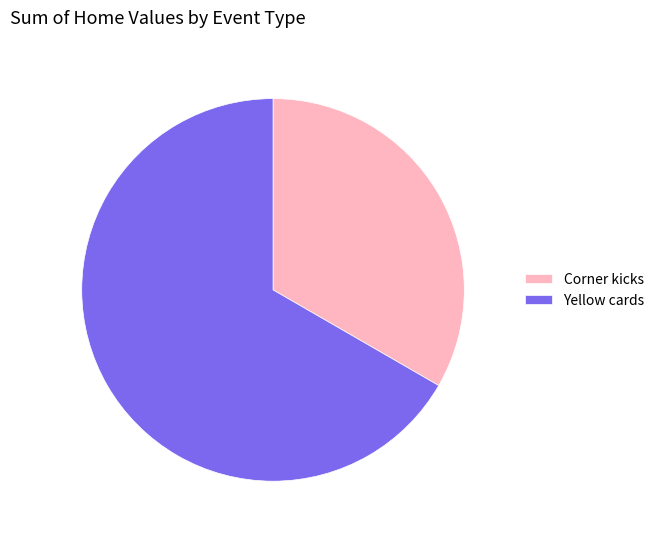

Rank the categories by value from highest to lowest.

Yellow cards, Corner kicks